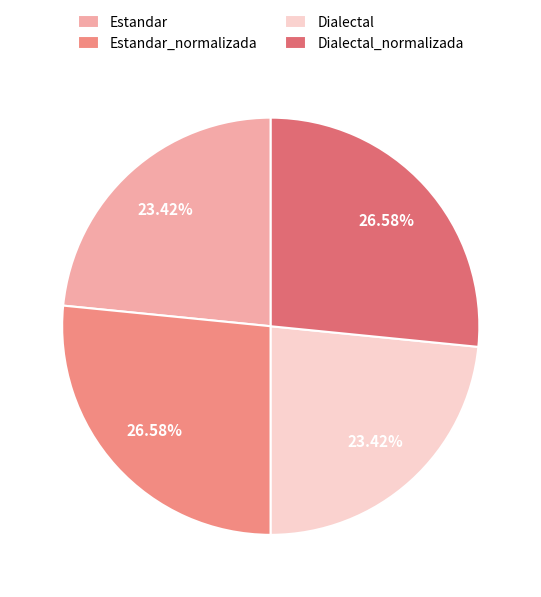

How many segments does this pie chart have?

4